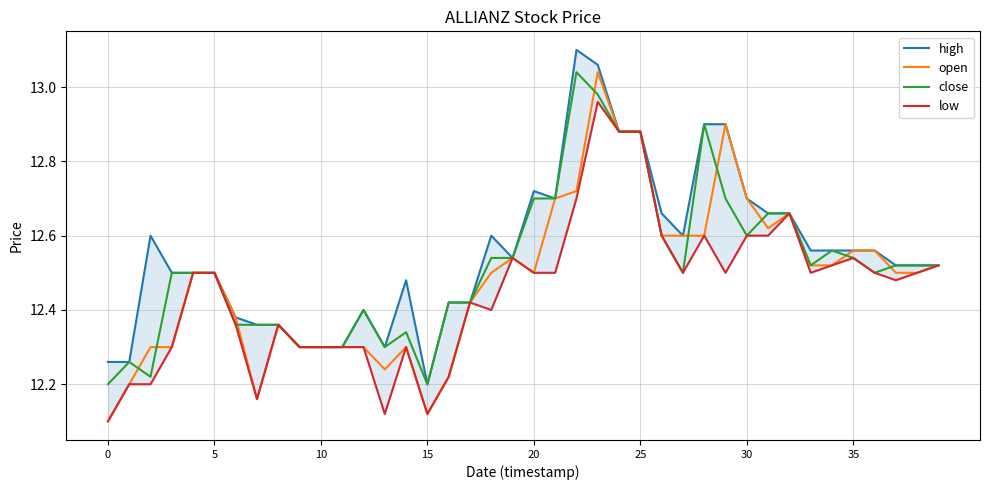

Is this an area chart (filled region under the line)?

No